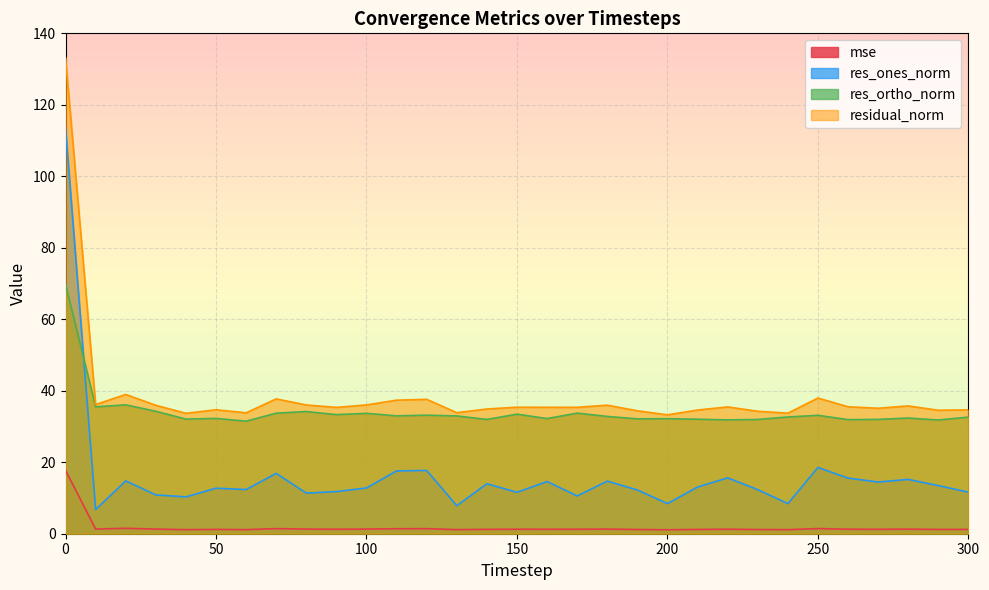

Where is the first local maximum for res_ones_norm?

20